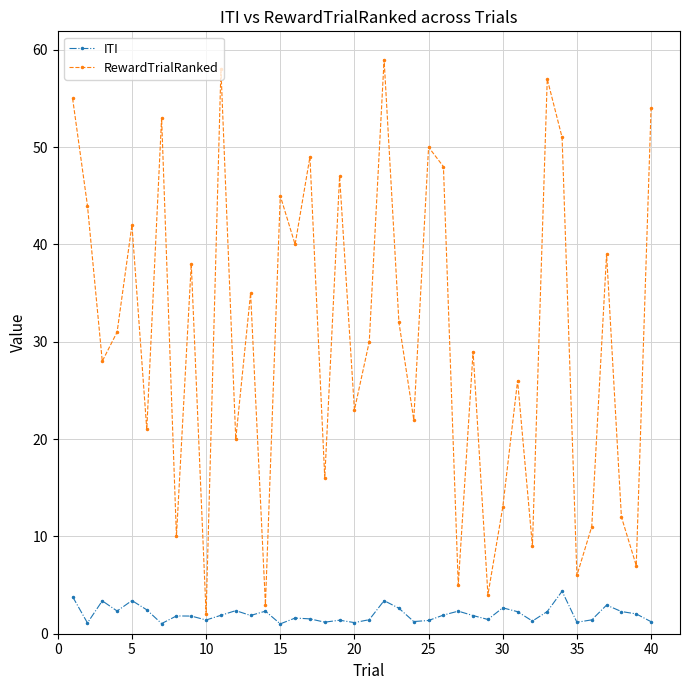

Does the chart have visible grid lines?

Yes